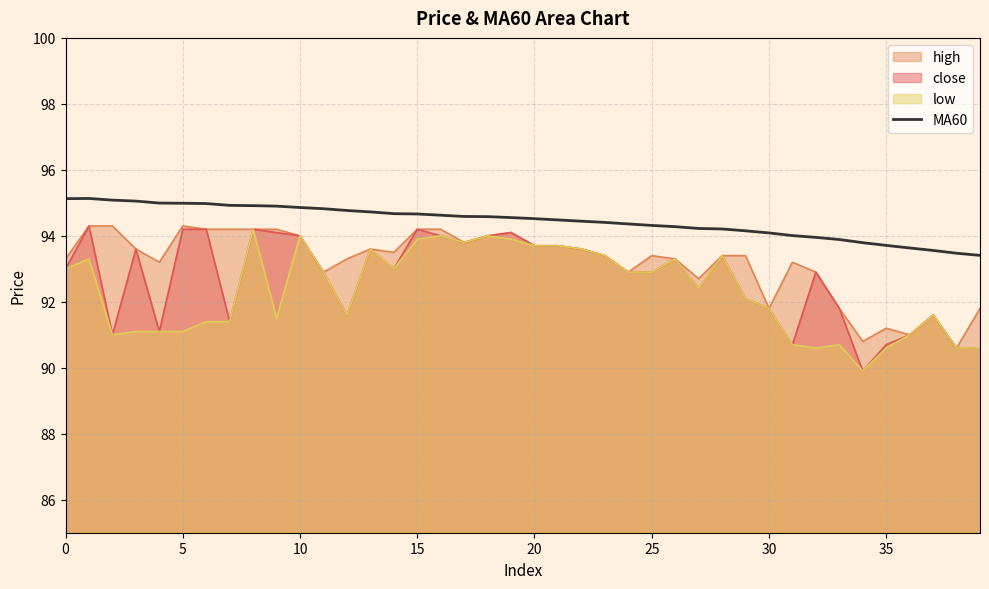

How many lines are shown in the chart?

4